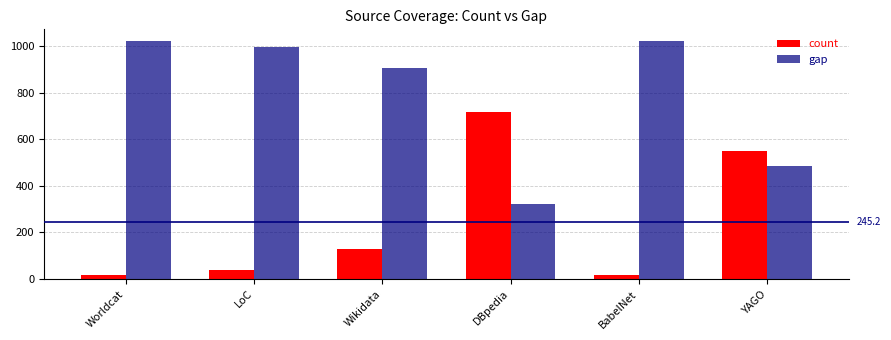

What position from the right is Worldcat?

6